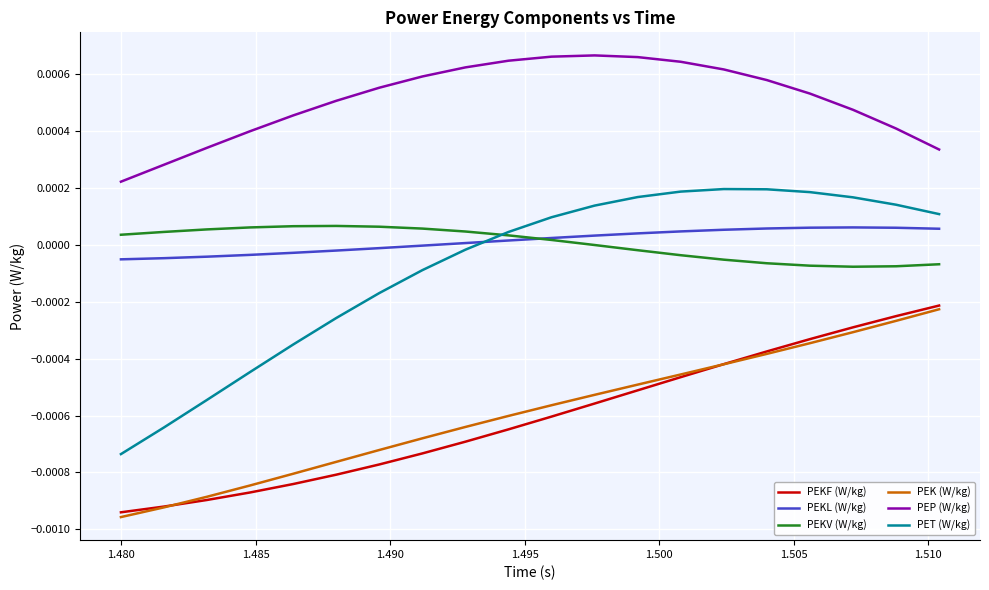

Count the number of data series in this chart.

6